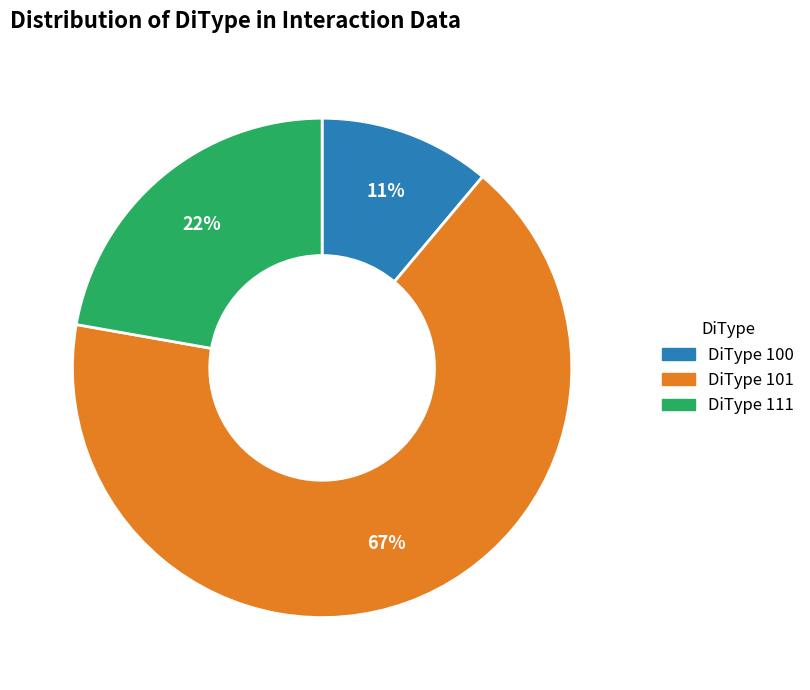

Rank the categories by value from lowest to highest.

DiType 100, DiType 111, DiType 101